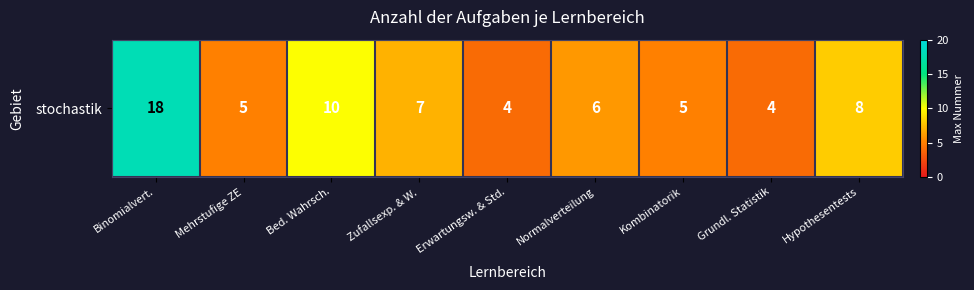

Which label corresponds to the smallest value in the chart?

Erwartungsw. & Std.